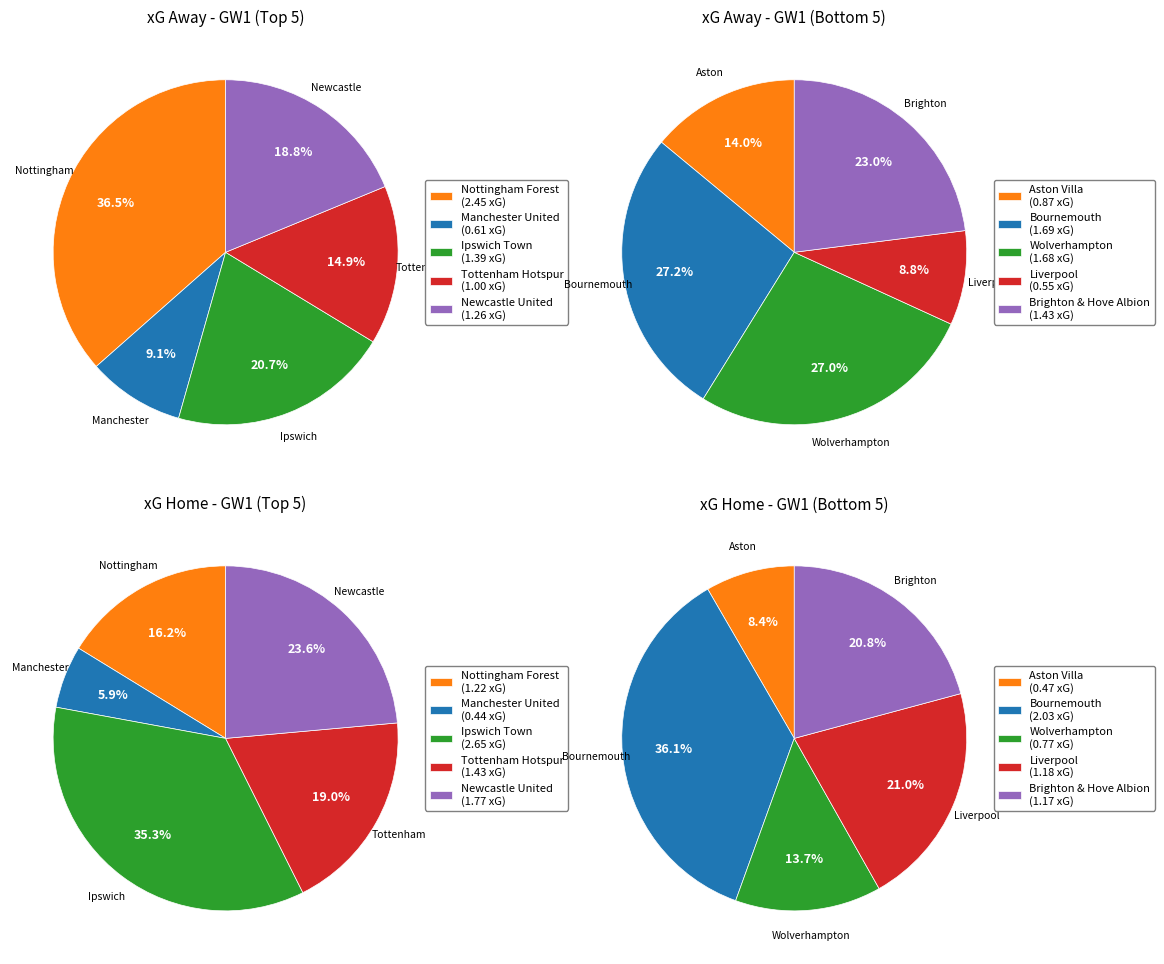

What is the largest slice in the pie chart?

Ipswich Town